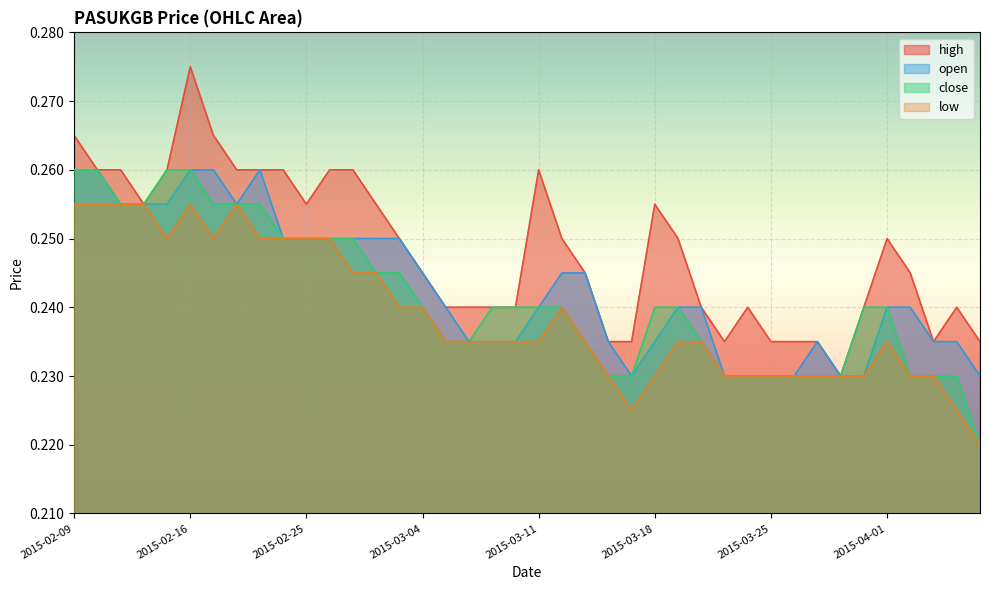

True or false: high and close intersect in this chart.

False